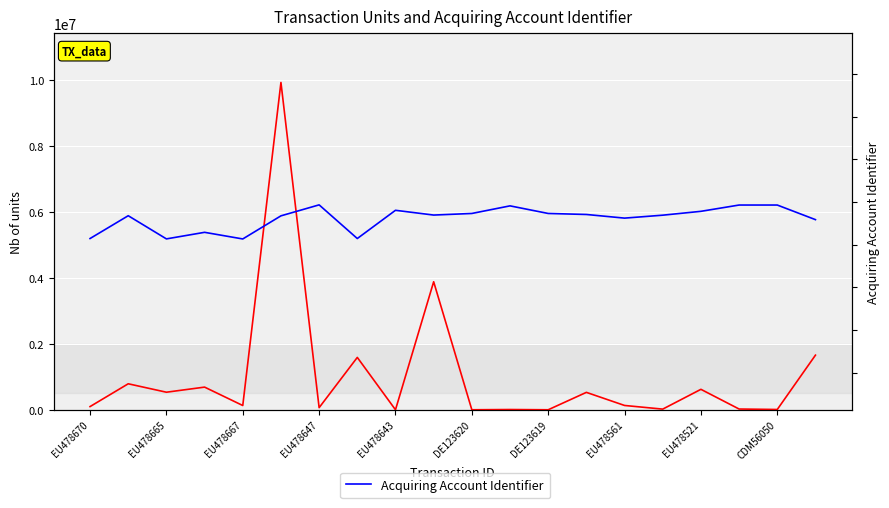

In Nb of units, how many points are higher than both neighbors (excluding endpoints)?

8